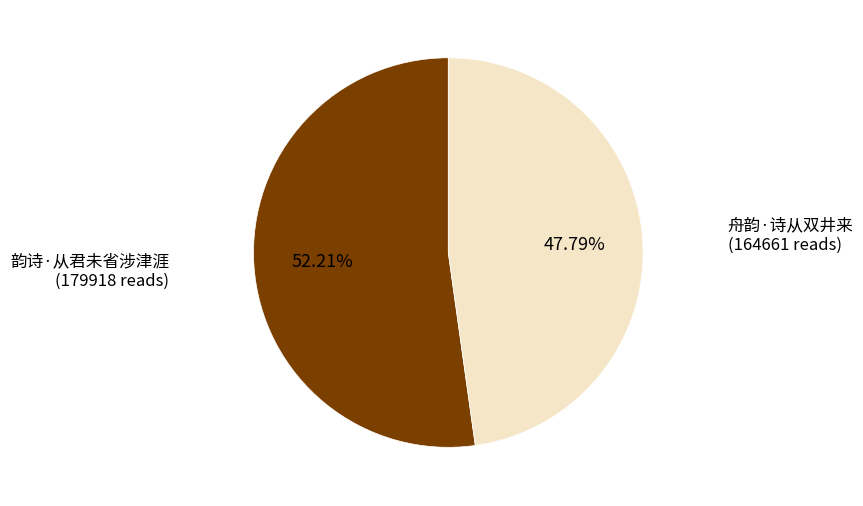

Between 韵诗·从君未省涉津涯 and 舟韵·诗从双井来, which is larger?

韵诗·从君未省涉津涯